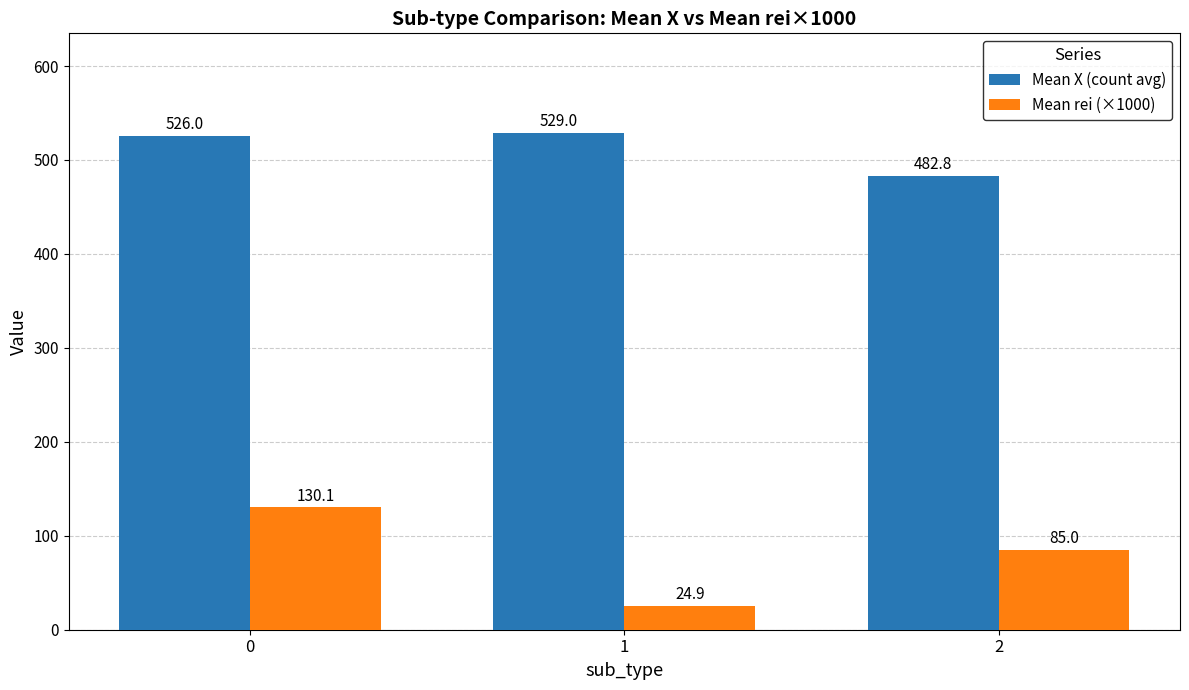

What is the maximum value for Mean X (count avg)?

529.0